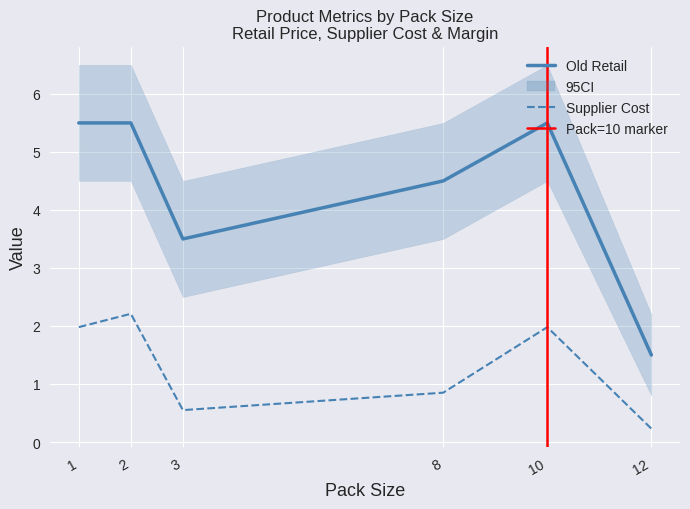

At which category does Supplier Cost reach its first local valley?

3